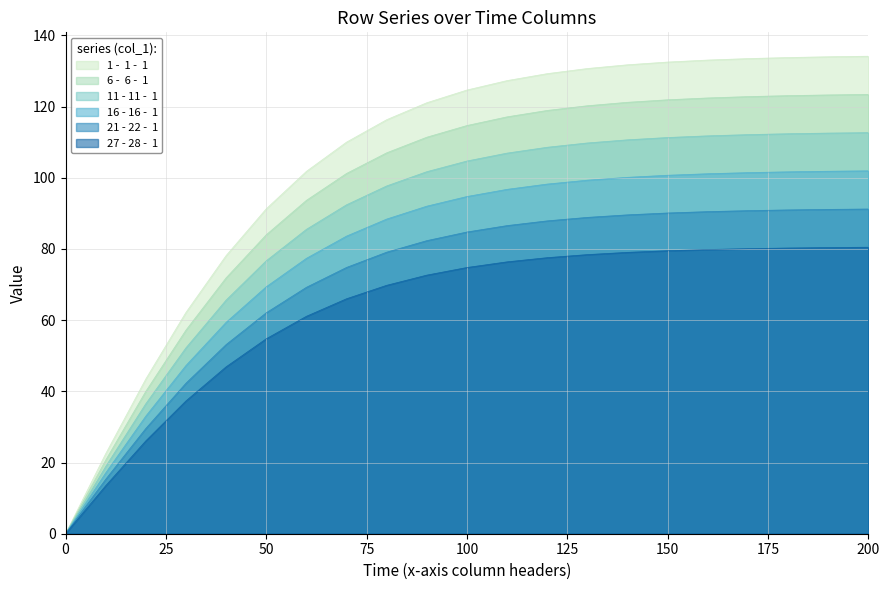

List the series in order of their overall mean, lowest first.

27 - 28 -  1, 21 - 22 -  1, 16 - 16 -  1, 11 - 11 -  1, 6 -  6 -  1, 1 -  1 -  1